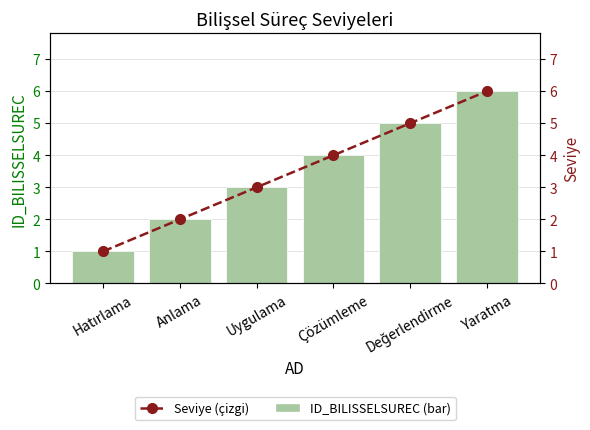

Between Hatırlama and Anlama, which is larger?

Anlama